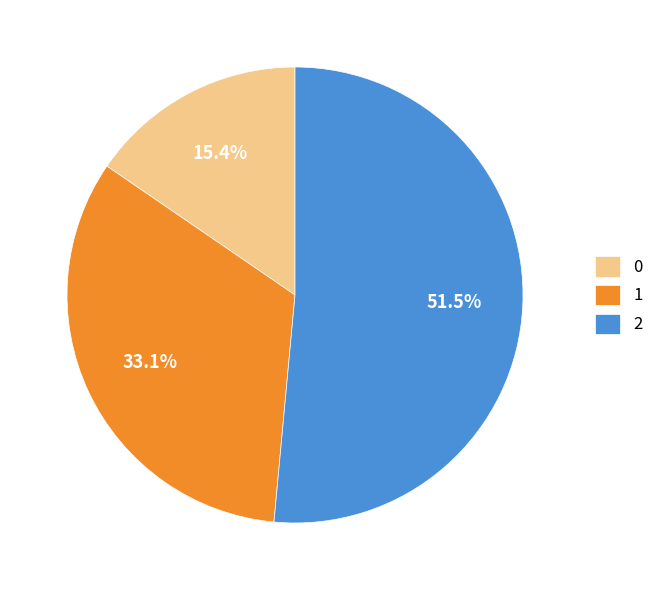

Which category has the biggest portion of the pie?

2